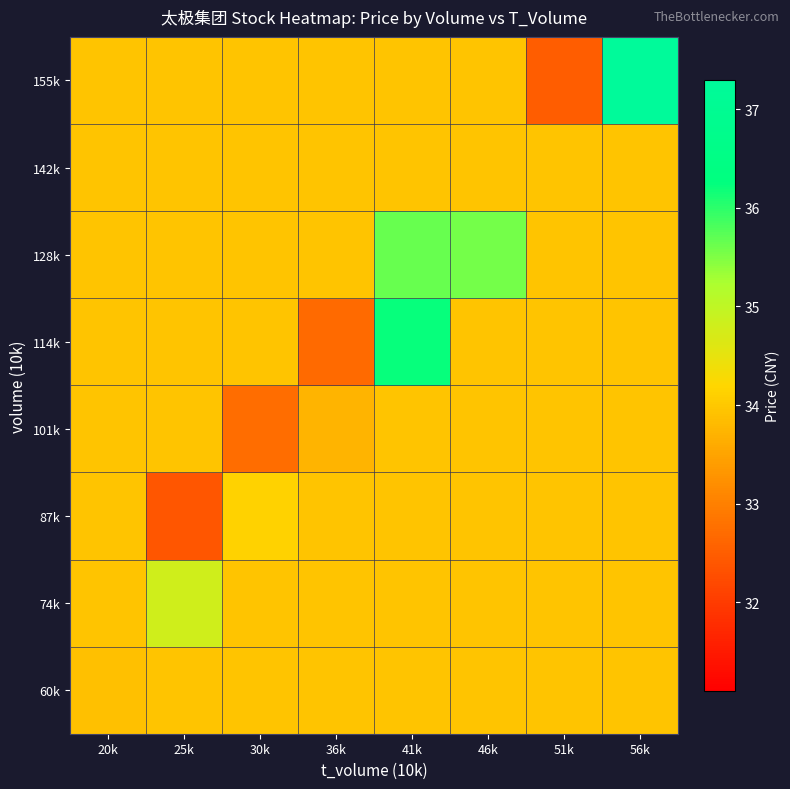

List the series in order of their peak value, highest first.

155k, 114k, 128k, 74k, 87k, 60k, 101k, 142k